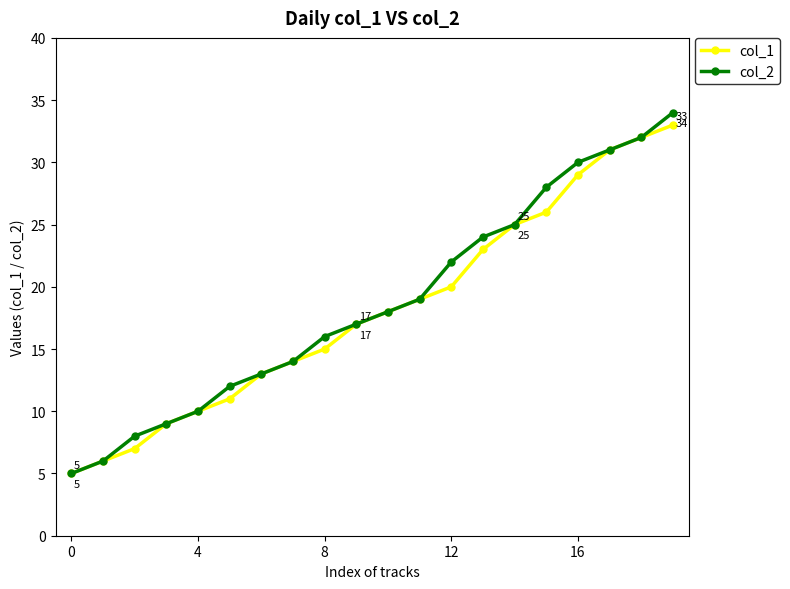

Reading right to left, extract all data points from this chart.

col_1: 33	32	31	29	26	25	23	20	19	18	17	15	14	13	11	10	9	7	6	5
col_2: 34	32	31	30	28	25	24	22	19	18	17	16	14	13	12	10	9	8	6	5